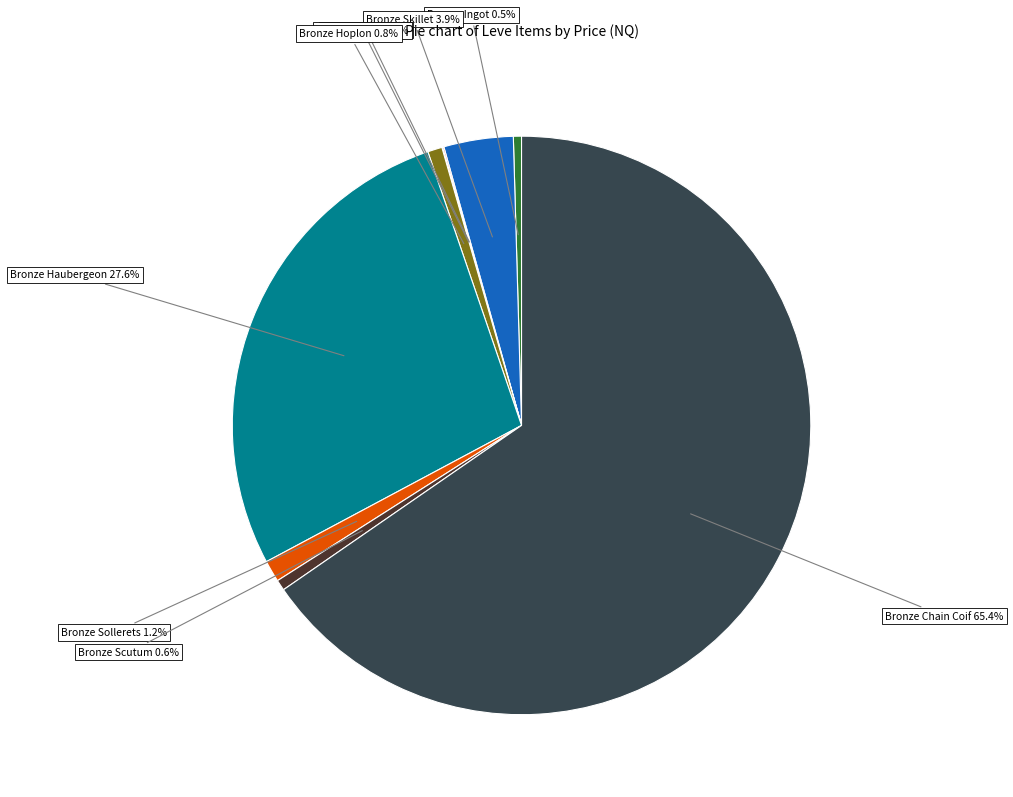

Is there any slice that represents more than half of the pie?

Yes